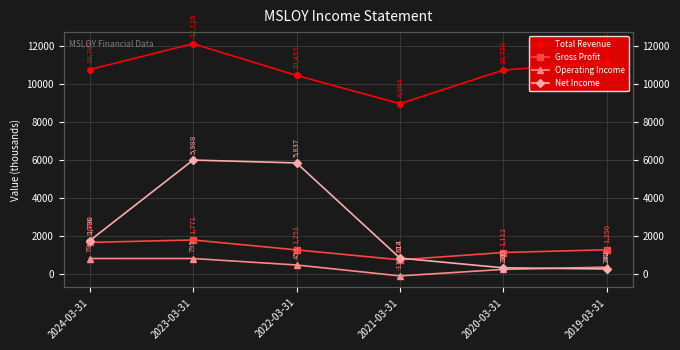

Which series changed the most between 2024-03-31 and 2021-03-31?

Total Revenue